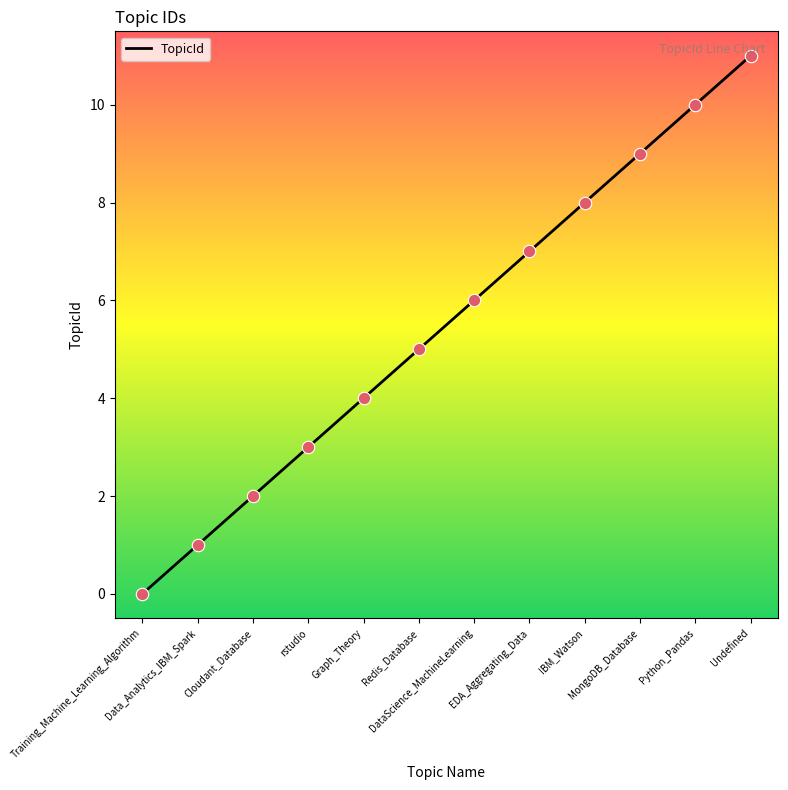

What is the ratio of the value at Redis_Database to the value at rstudio?

1.7